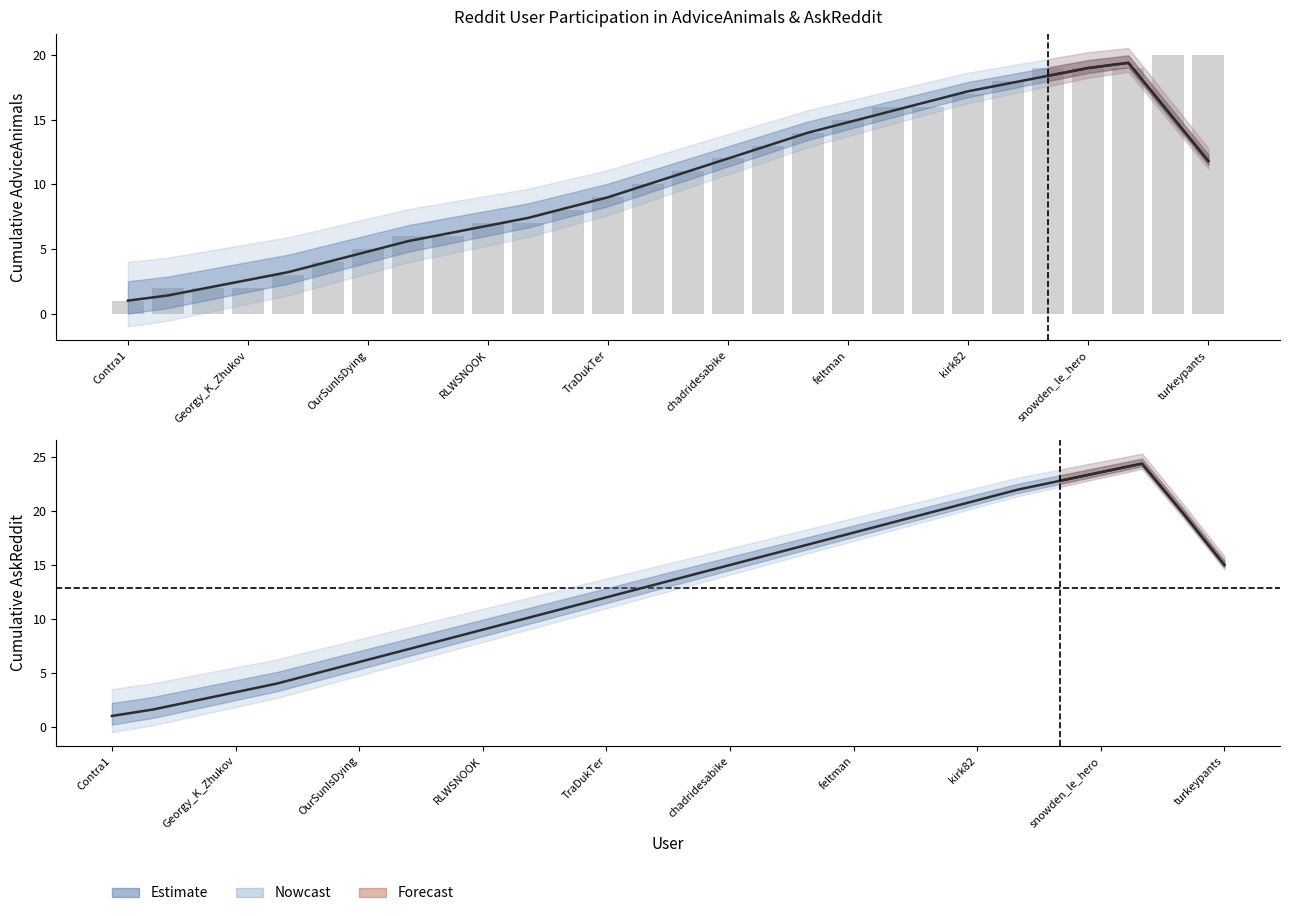

What position from the right is 25?

3